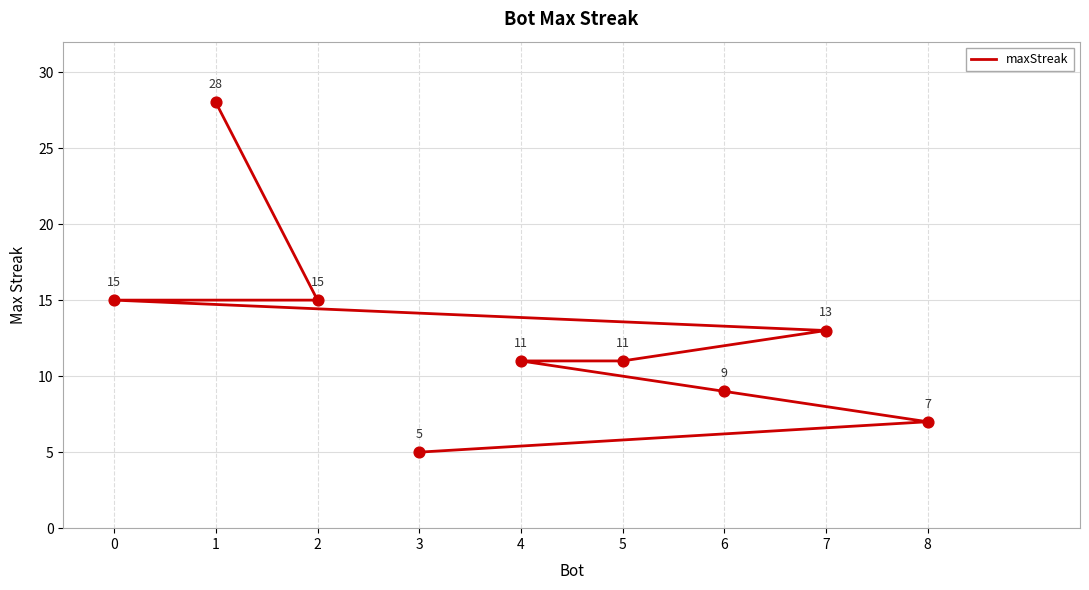

Approximately how many times larger is the value at 4 compared to 1?

0.4